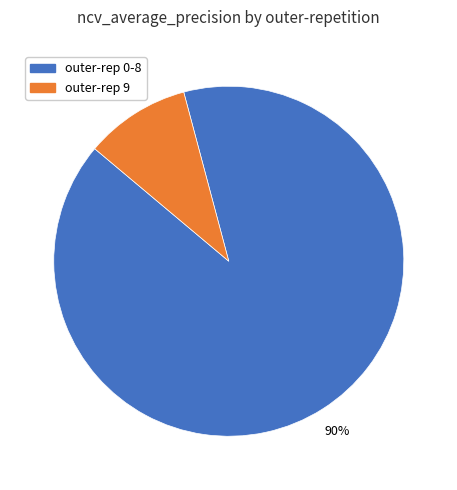

To the nearest percent, what is the average slice percentage?

50%